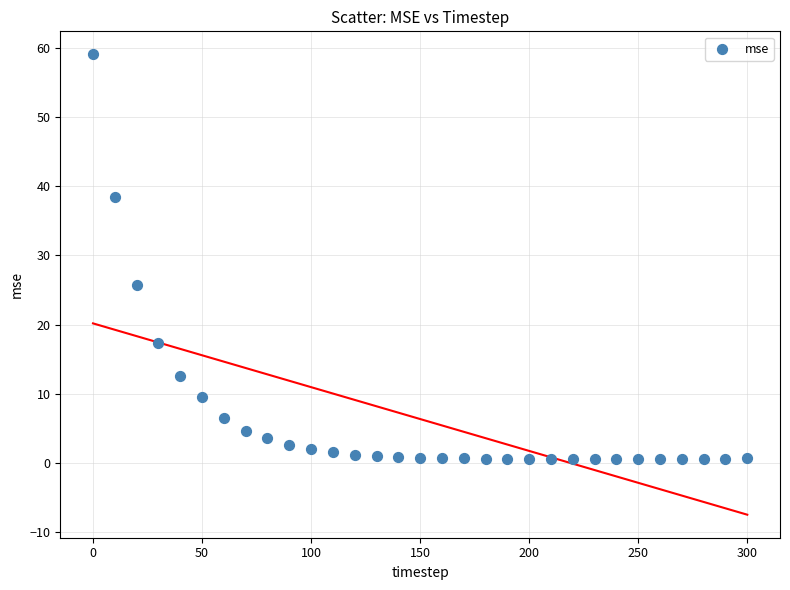

What Y value in the scatter plot is closest to 29?

25.7